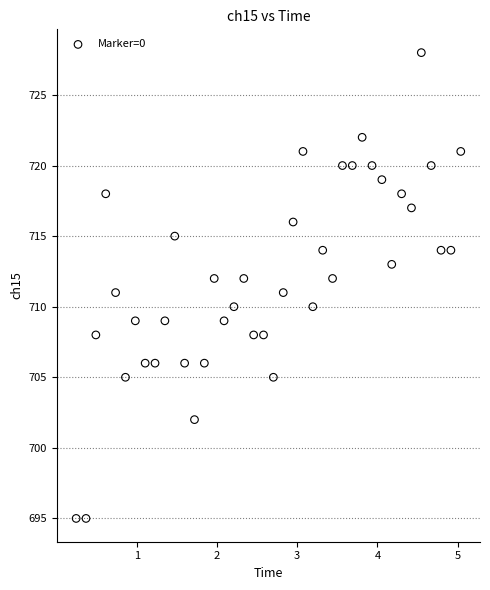

What is the range of Y values (max minus min)?

33